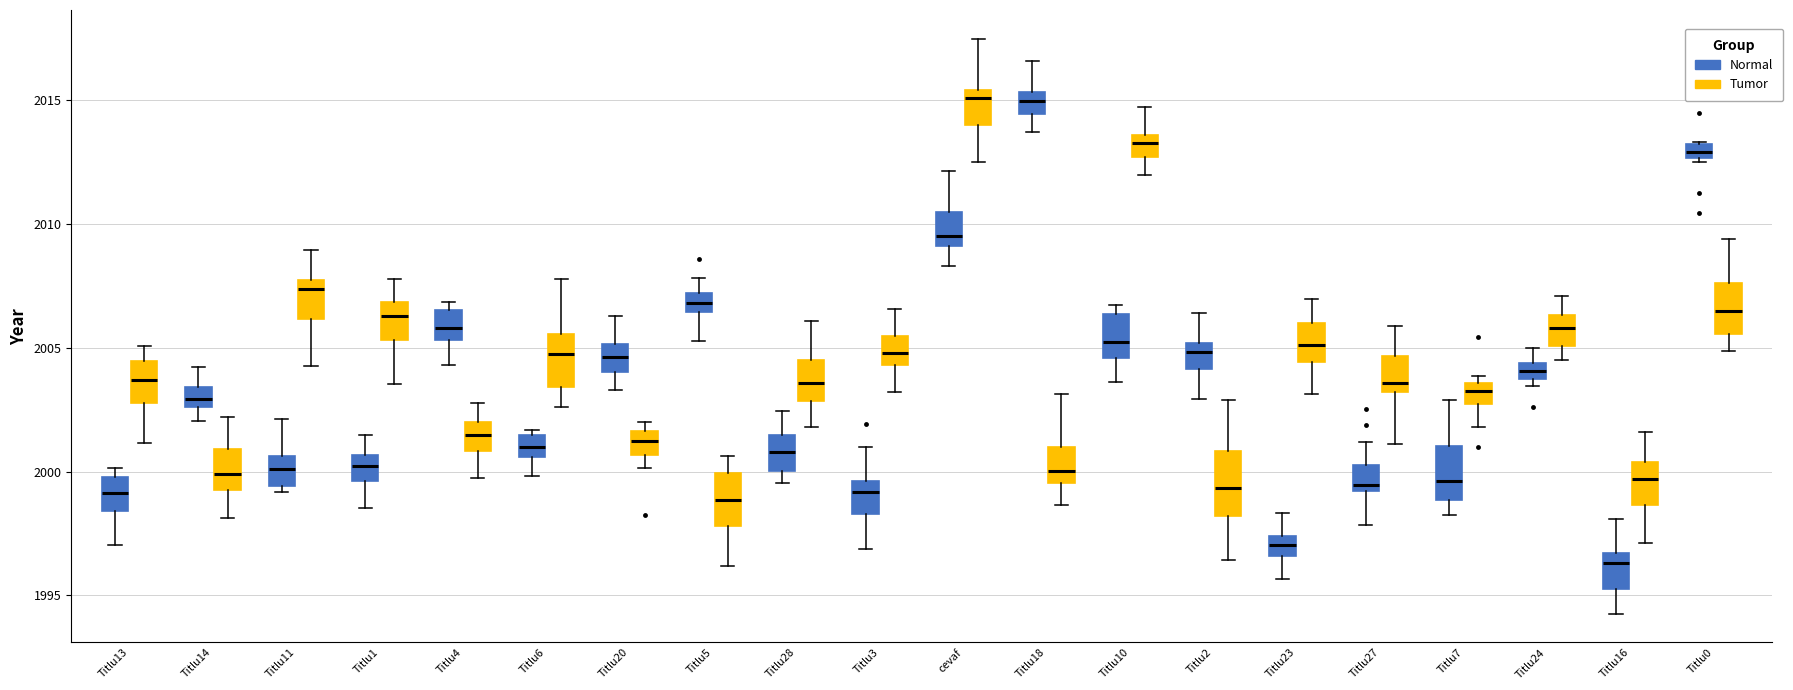

Where does the lower whisker of the box for Titlu2 (Normal) end on the y-axis? The values are not printed on the chart, so give them approximately, as read against the axis.

2003.0